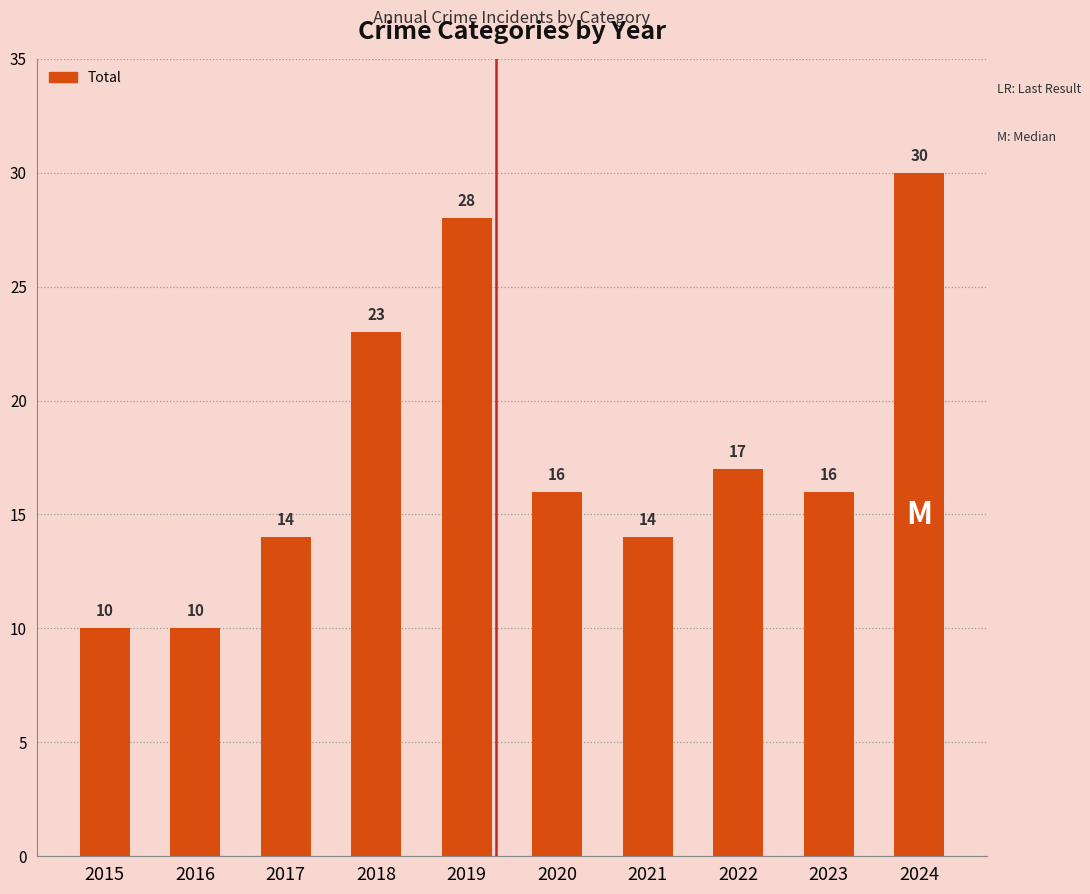

What is the sum of the values at 2024 and 2023?

46